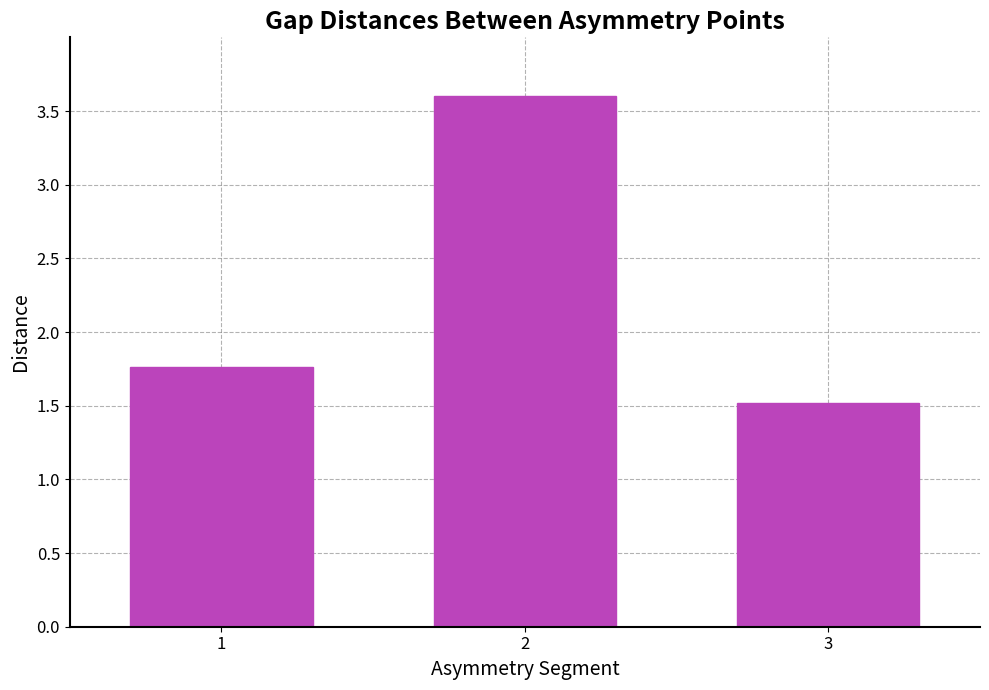

At which category does the chart reach its minimum across all series?

3